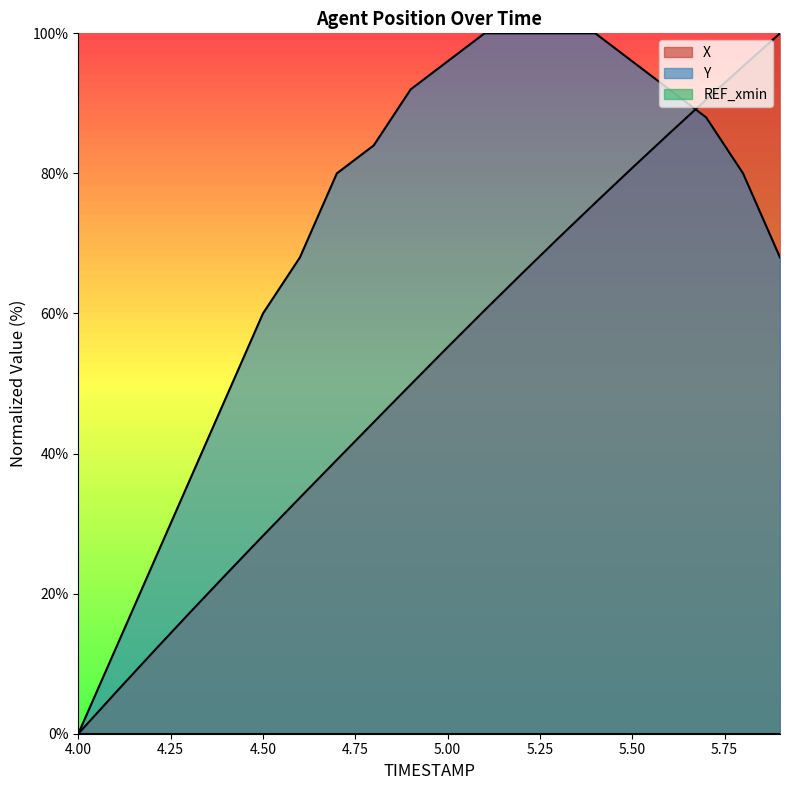

How many series are shown in this chart?

3